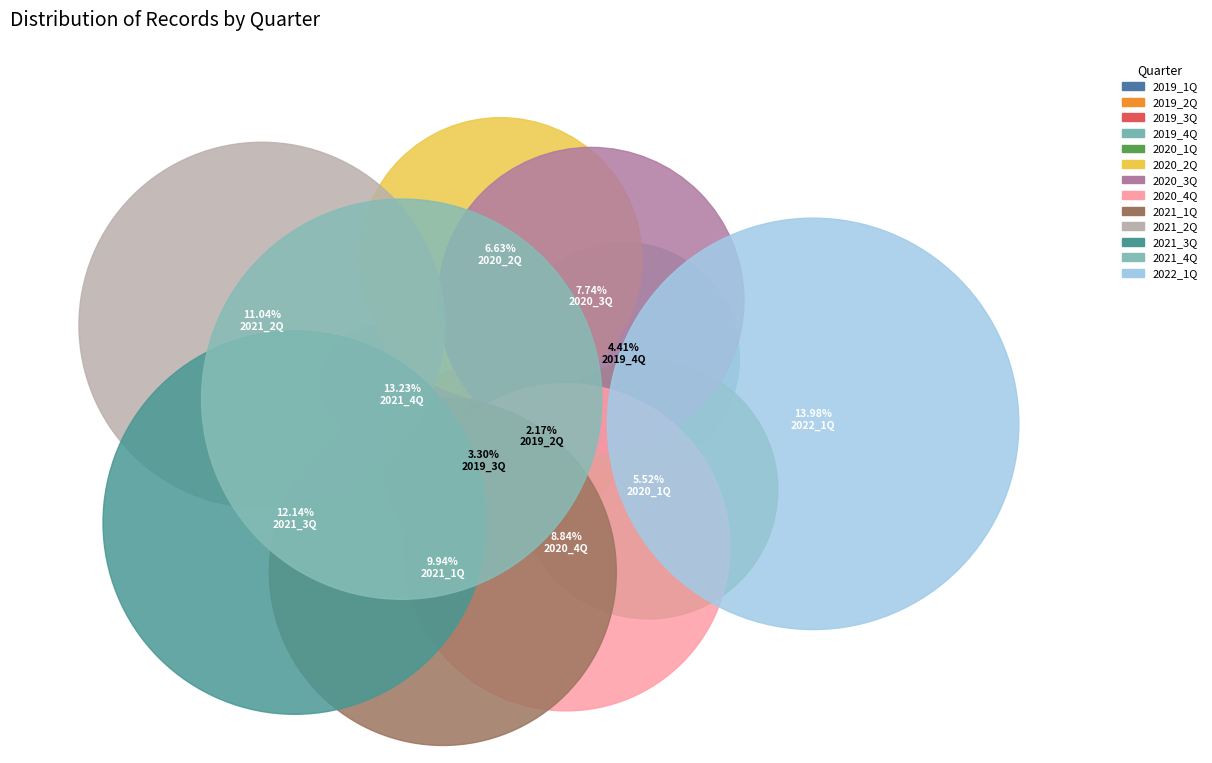

To the nearest percent, what is the difference between the largest and smallest slice percentages?

13%